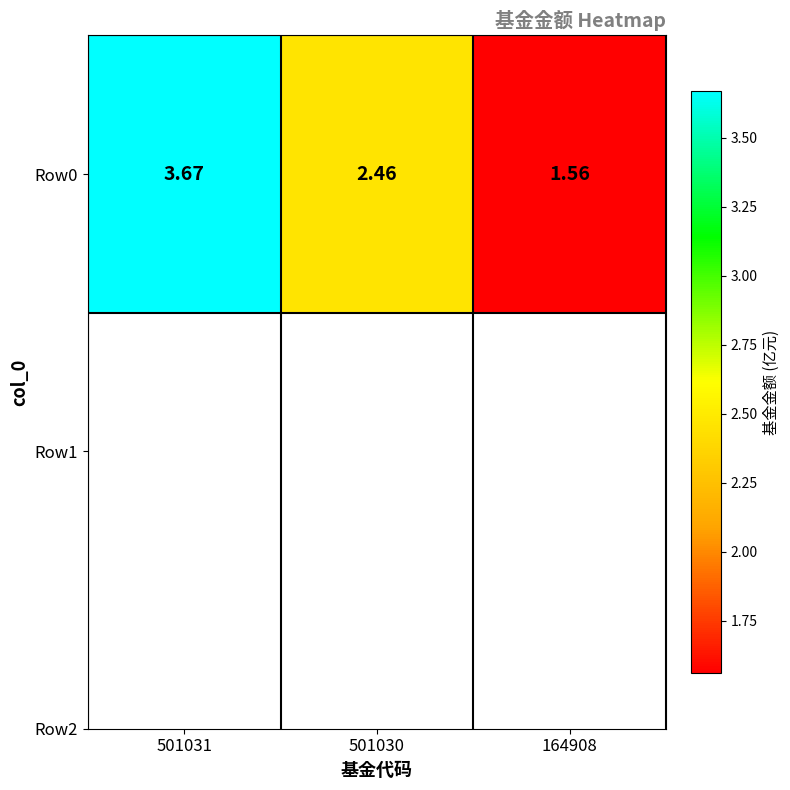

Between 501030 and 501031, which is larger?

501031